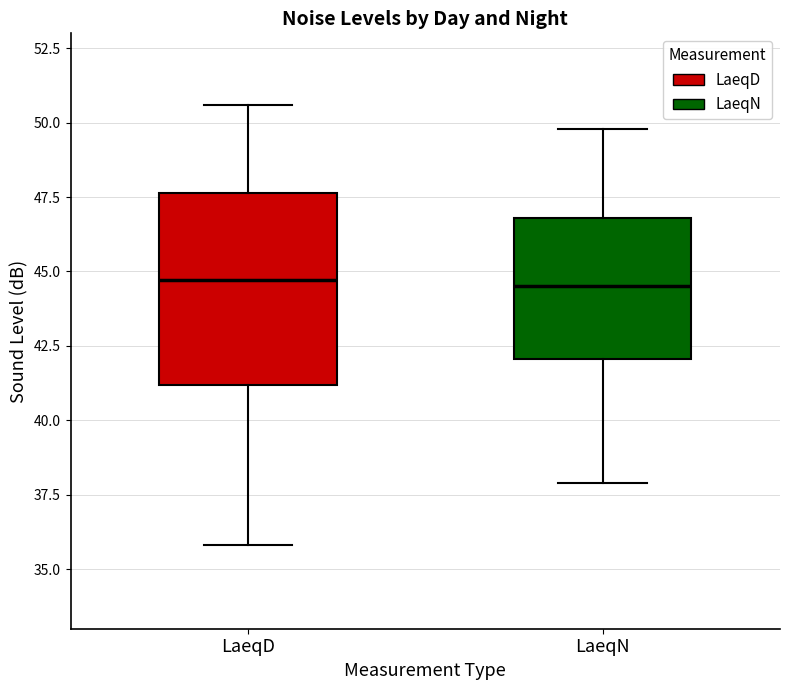

Comparing the boxes themselves (not the whiskers), which one is the tallest?

LaeqD